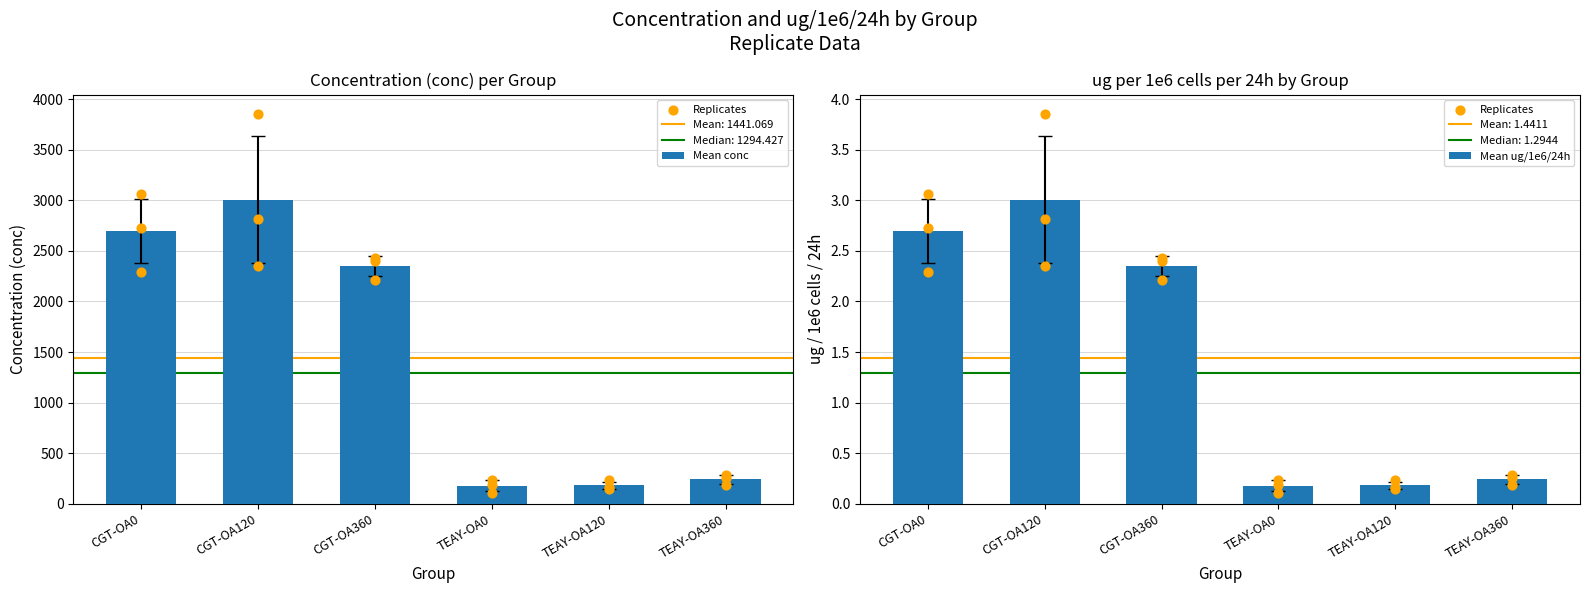

The value of Mean conc at CGT-OA360 is 2348.9. True or false?

True